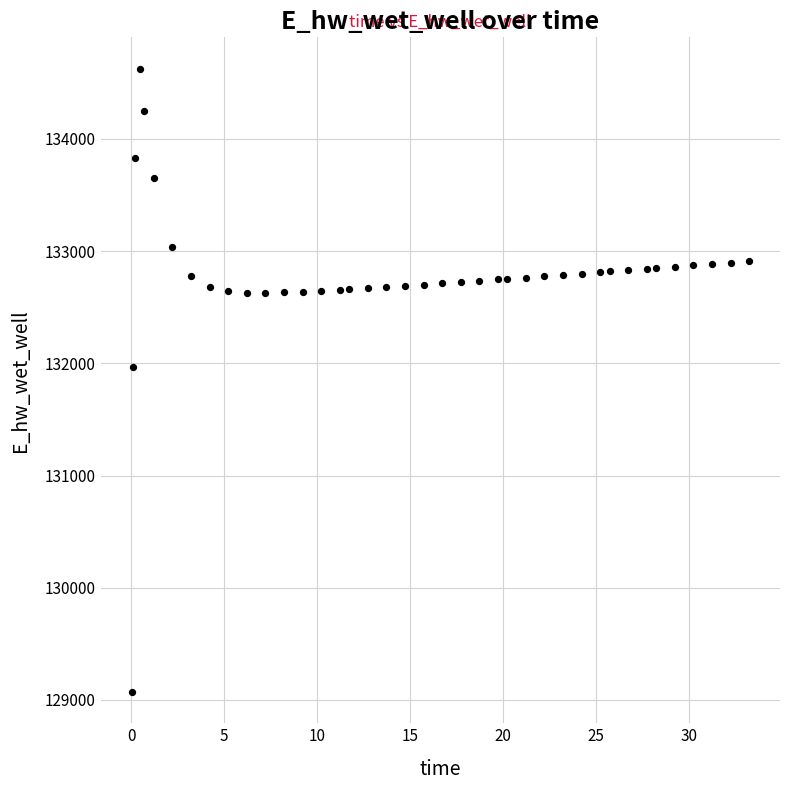

What is the range of X values (max minus min)?

33.2